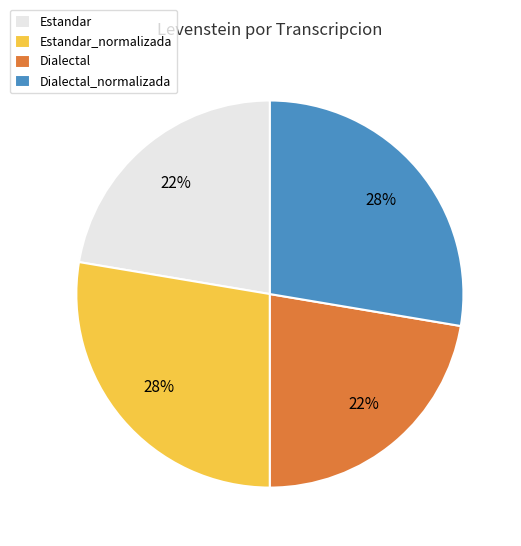

Count the number of slices in the pie.

4